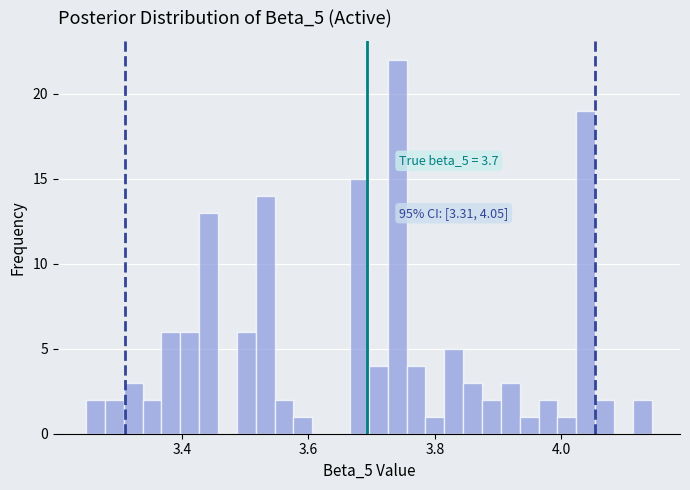

Read against the x-axis, roughly where is the centre of the tallest bar?

3.74